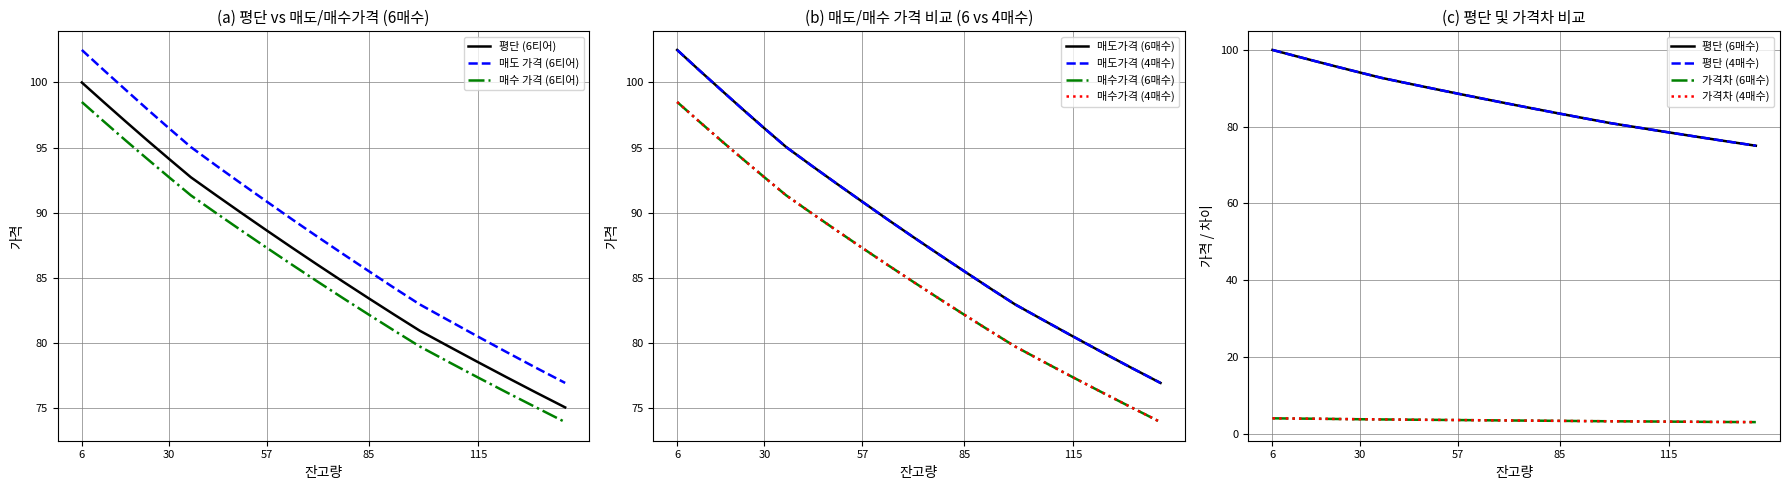

True or false: 매도 가격 (6티어) and 매수 가격 (6티어) intersect in this chart.

False